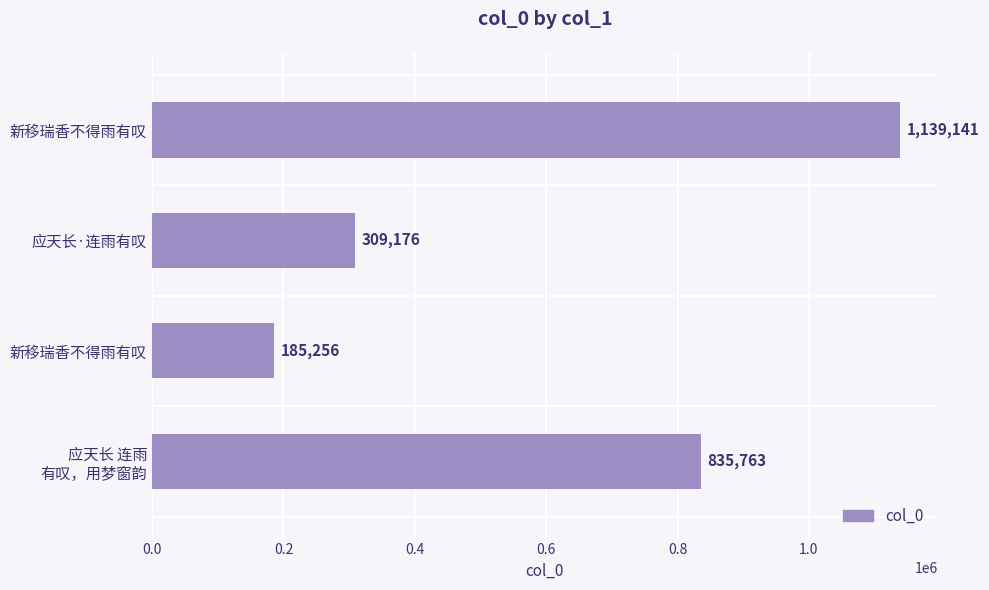

What is the difference between the second highest and minimum values?

650507